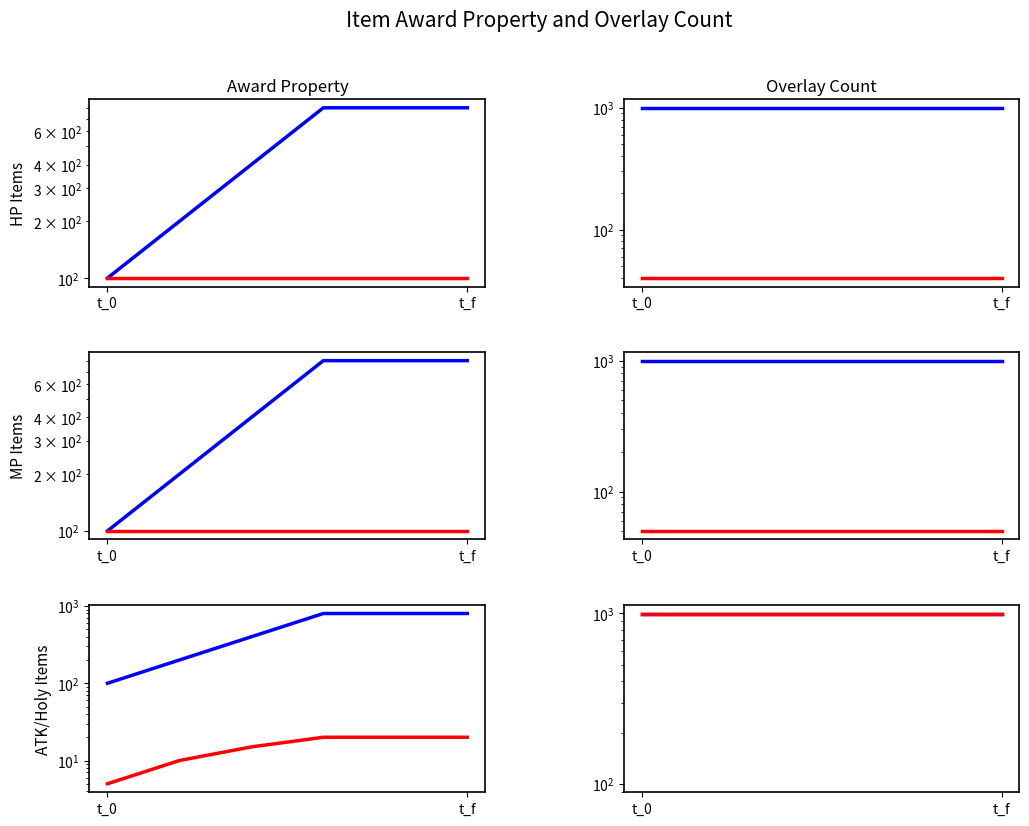

Is it true that AwardProperty (HP) equals 170 at t_0?

False